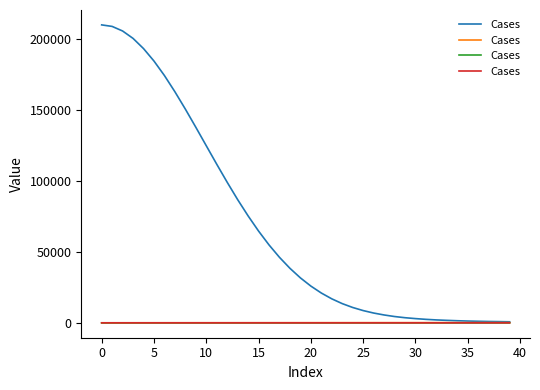

What is the maximum value shown in the chart?

209952.5